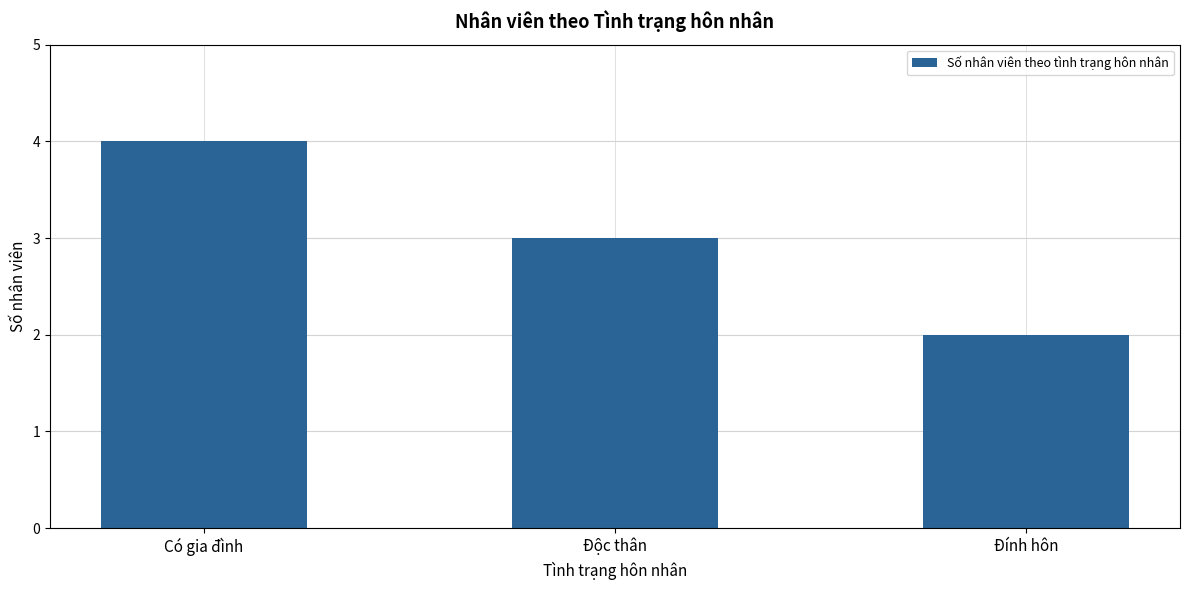

Approximately how many times larger is the value at Có gia đình compared to Độc thân?

1.3